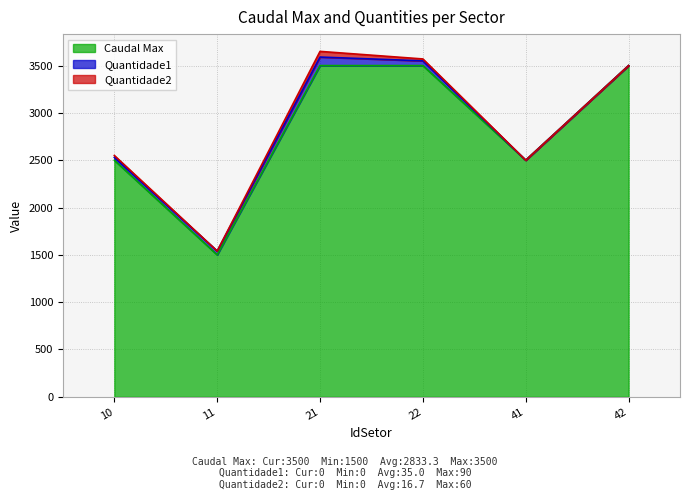

At which category is the sum across all series the highest?

21